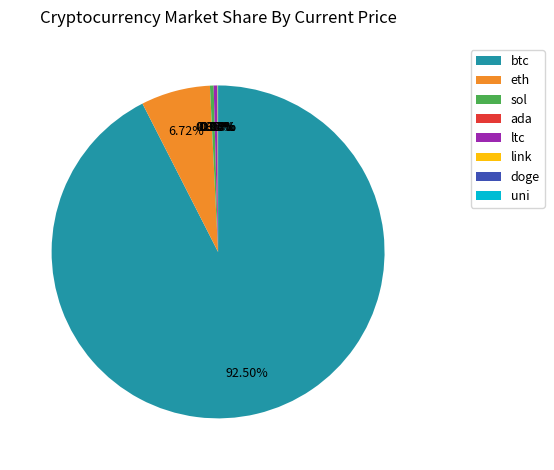

Approximately how many times larger is the value at sol compared to ltc?

1.0